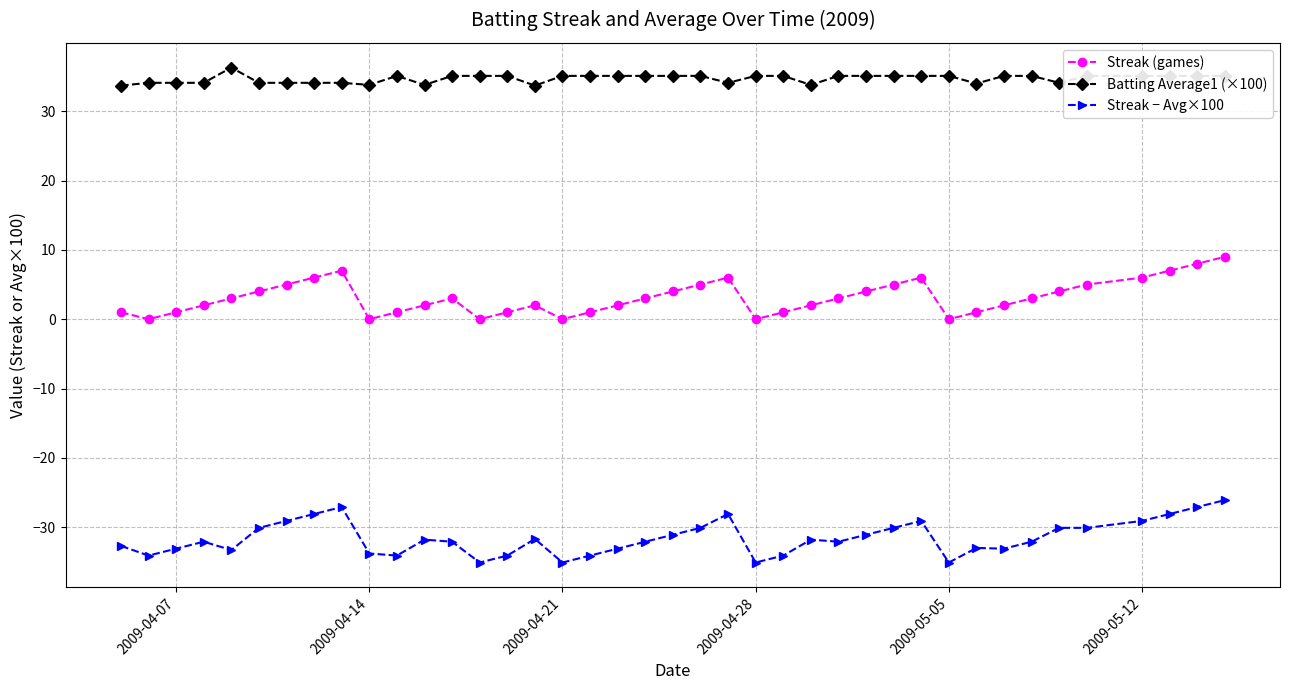

True or false: Streak − Avg×100 has more than 2 points higher than both neighbors.

True